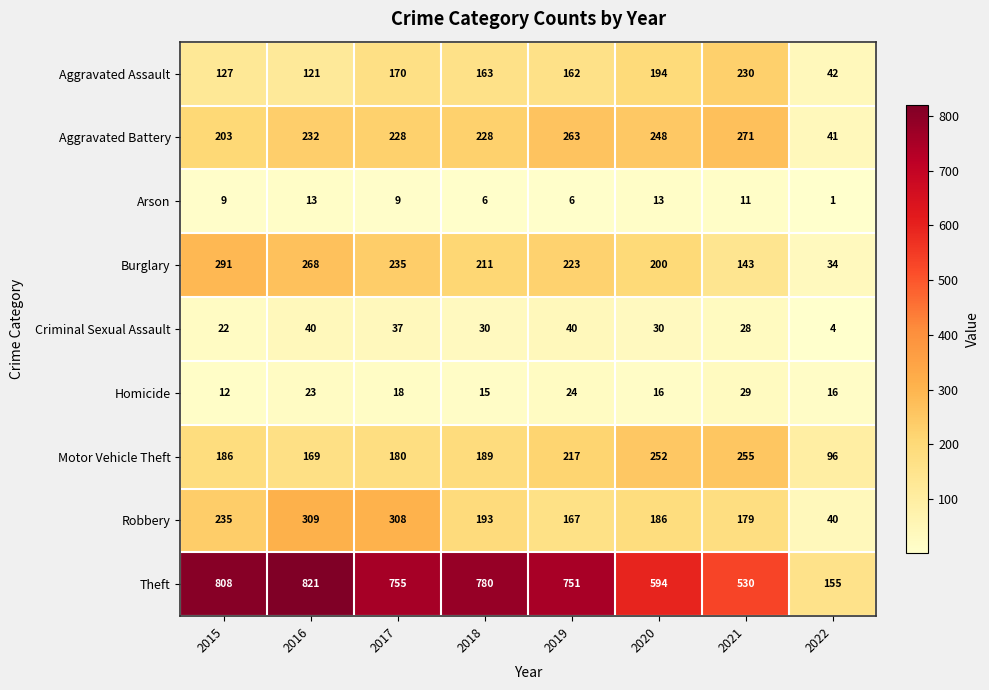

At which label is Criminal Sexual Assault closest to 22?

2015